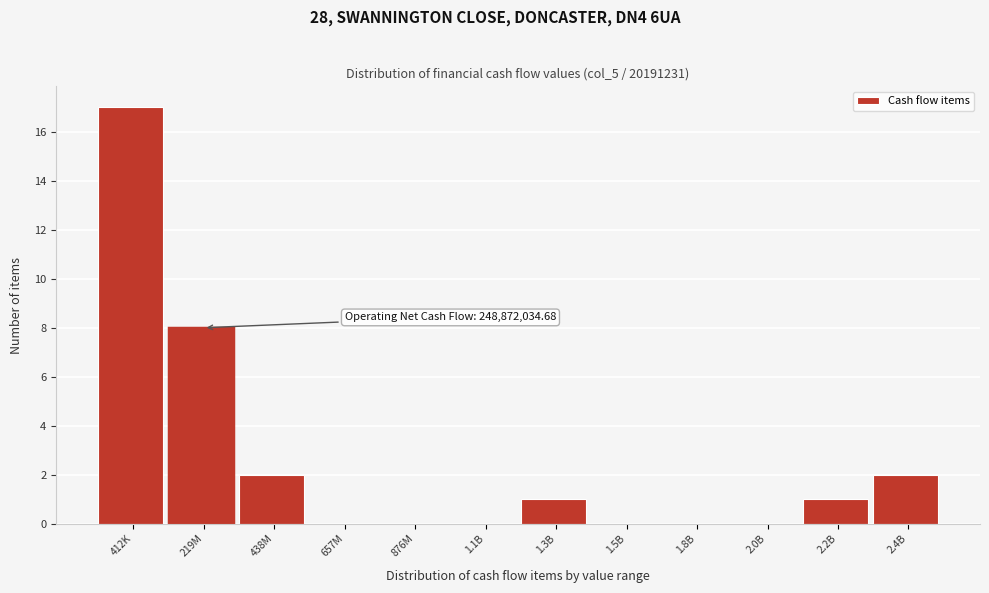

Reading right to left, transcribe all the data shown in this chart.

2.4B=2	2.2B=1	2.0B=0	1.8B=0	1.5B=0	1.3B=1	1.1B=0	876M=0	657M=0	438M=2	219M=8	412K=17